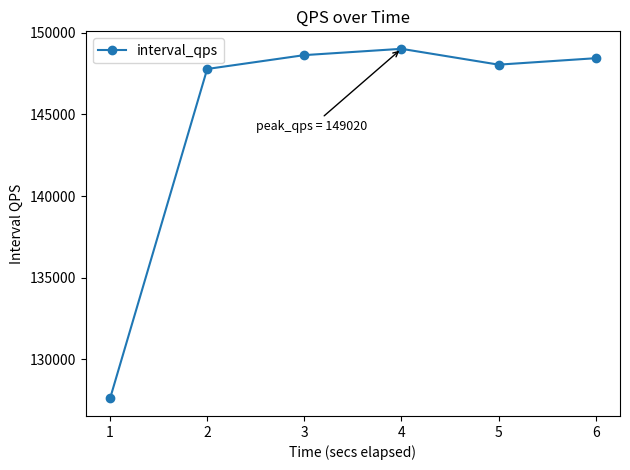

What is the change in value from 1 to 3?

+21036